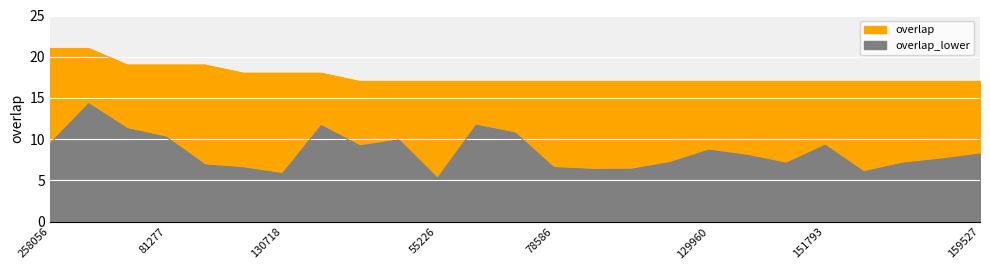

Rank the categories by value from highest to lowest.

258056, 258098, 79628, 81277, 193734, 127367, 130718, 305748, 6278, 10139, 55226, 60194, 76598, 78586, 96051, 114219, 118456, 129960, 129996, 140317, 151793, 159523, 159524, 159526, 159527